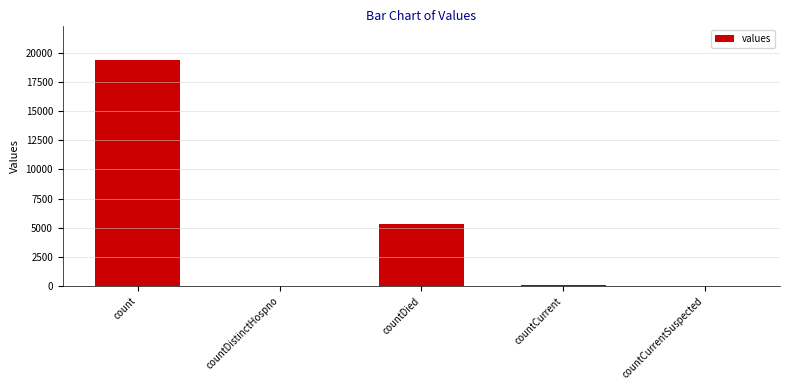

Where does the data first go above 60?

count